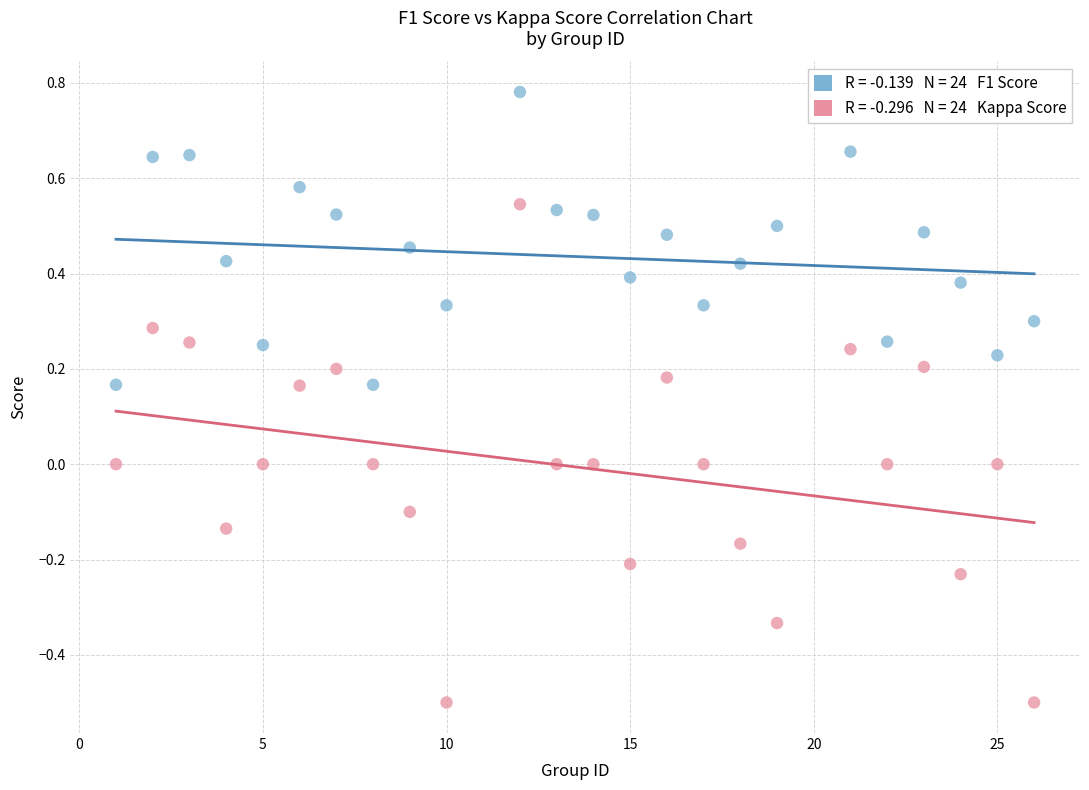

Across all data points, what is the range of Y values (max minus min)?

1.3